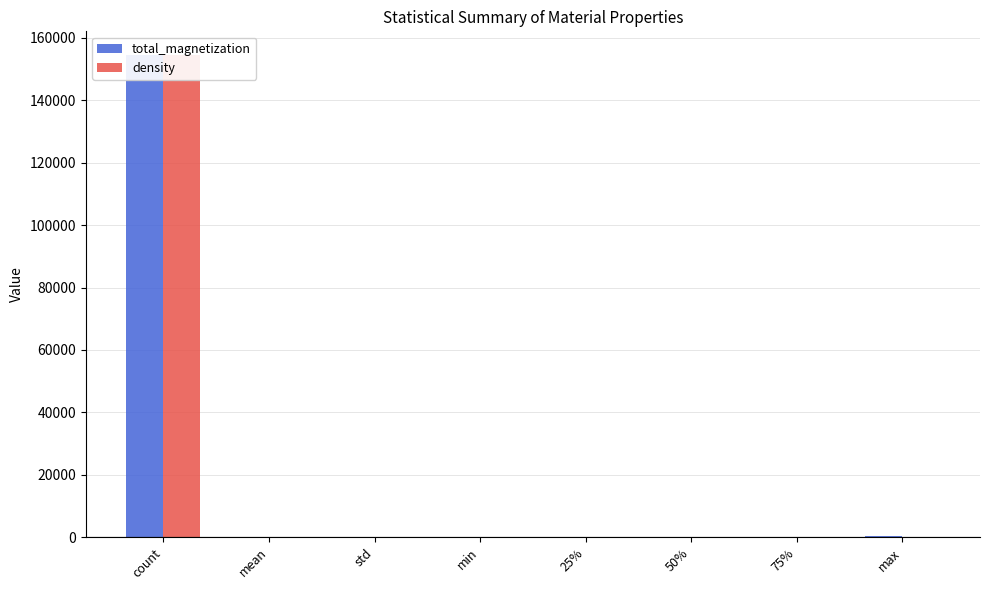

List the series in order of their overall mean, lowest first.

density, total_magnetization